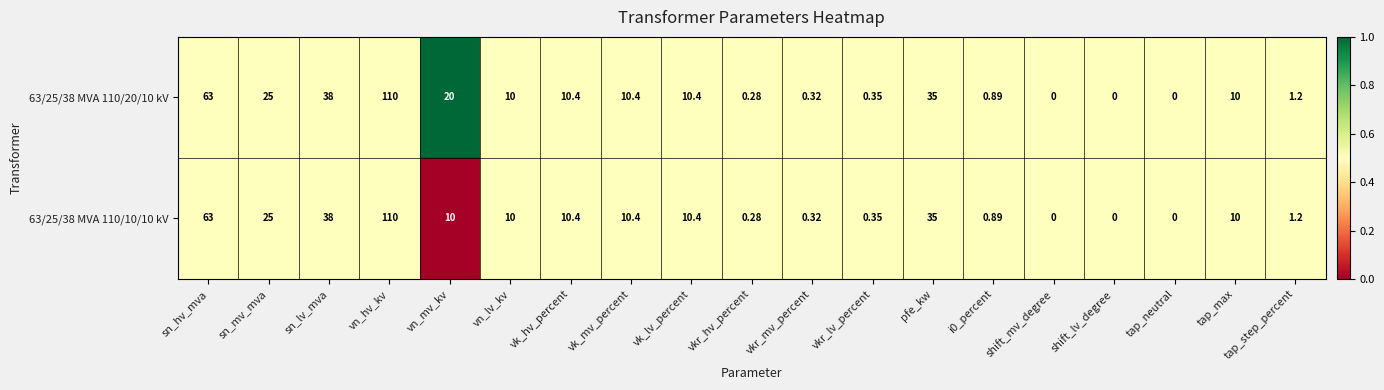

At which label does 63/25/38 MVA 110/20/10 kV first exceed 10?

sn_hv_mva